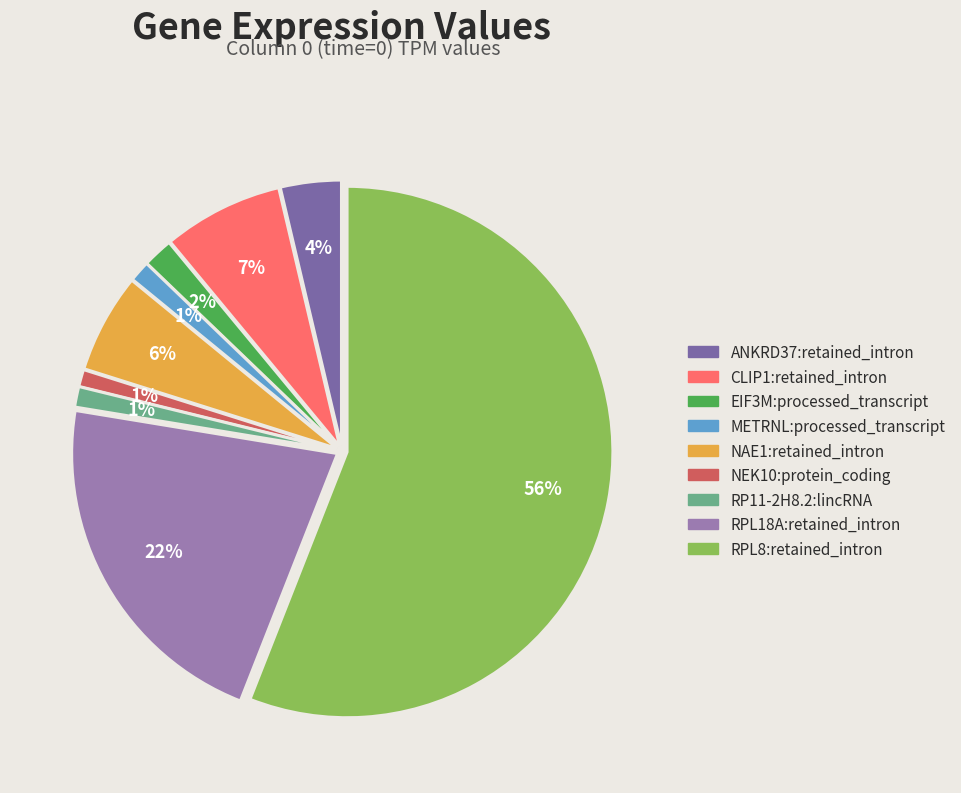

Approximately how many times larger is the value at RP11-2H8.2:lincRNA compared to EIF3M:processed_transcript?

0.7